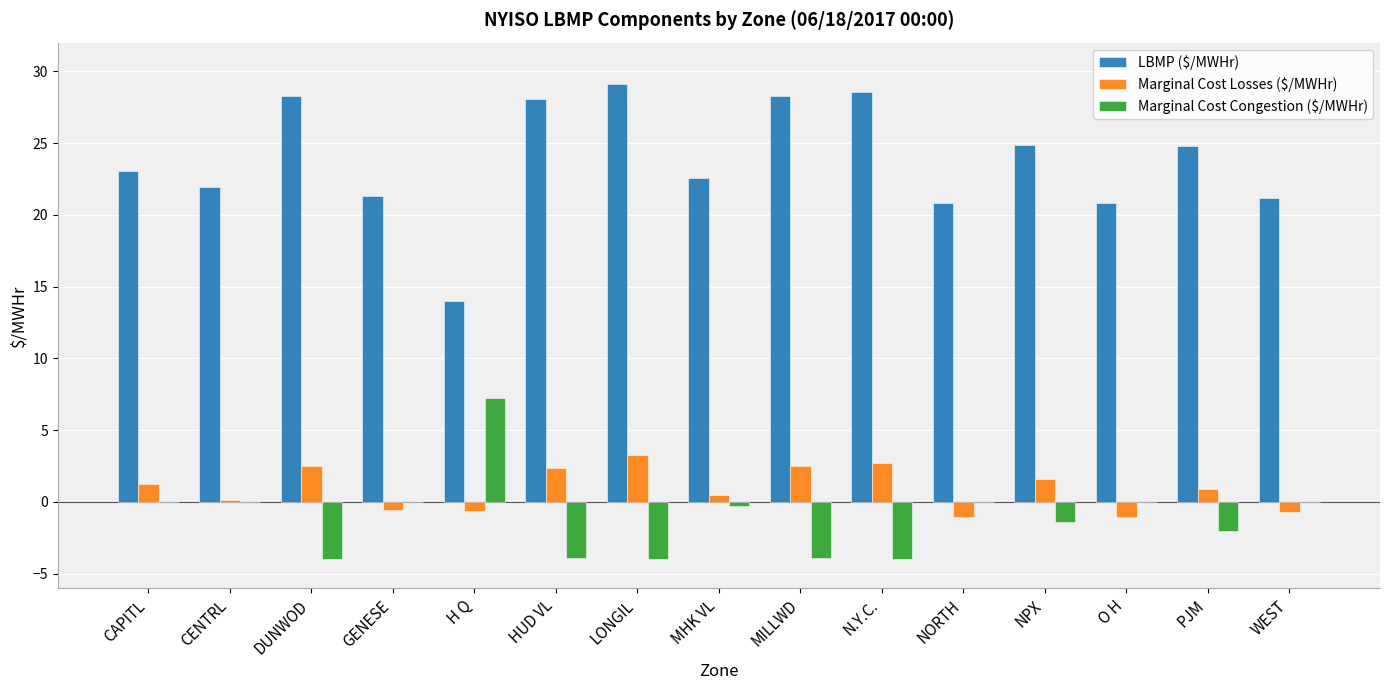

At which category does the chart reach its peak across all series?

LONGIL